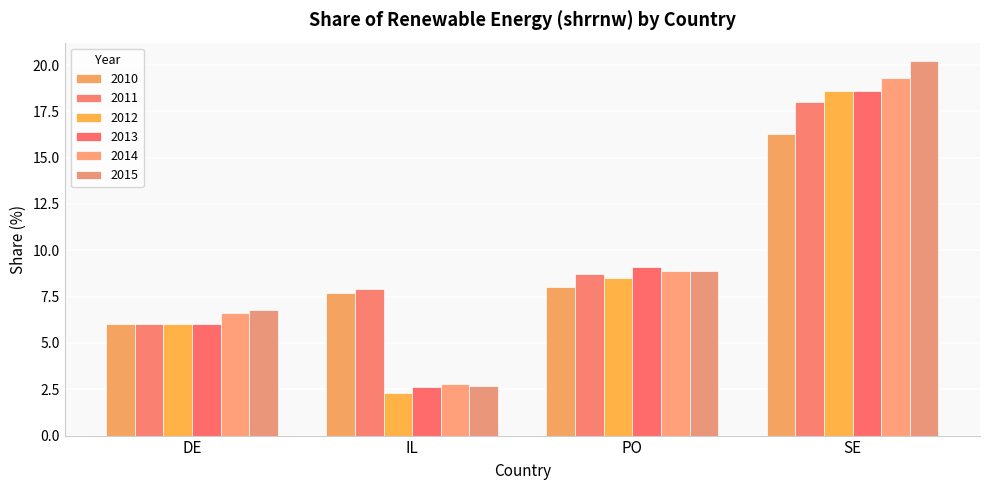

Which category has the highest value across all series?

SE